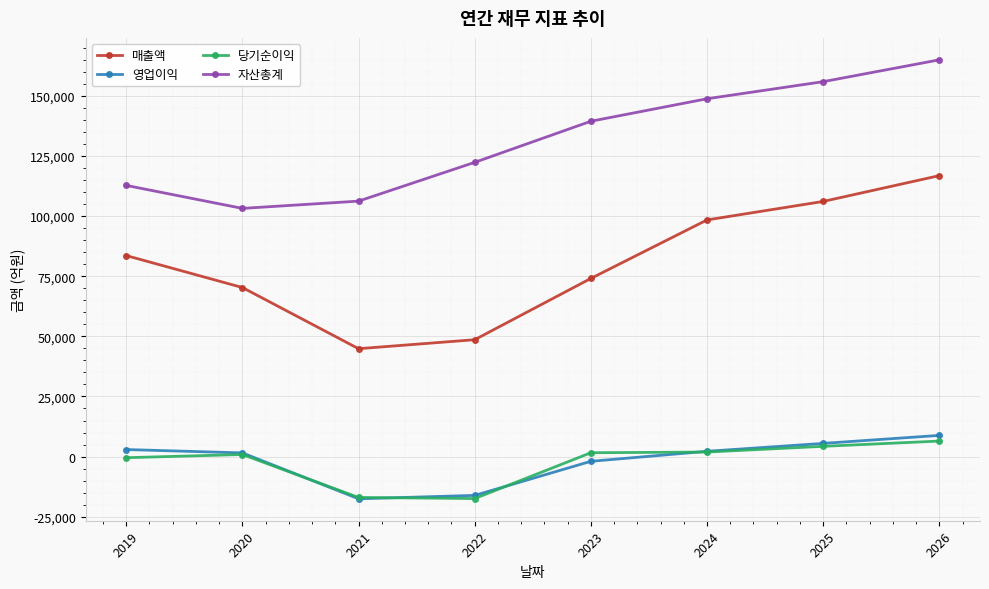

What is the total value across all series at 2024?

251303